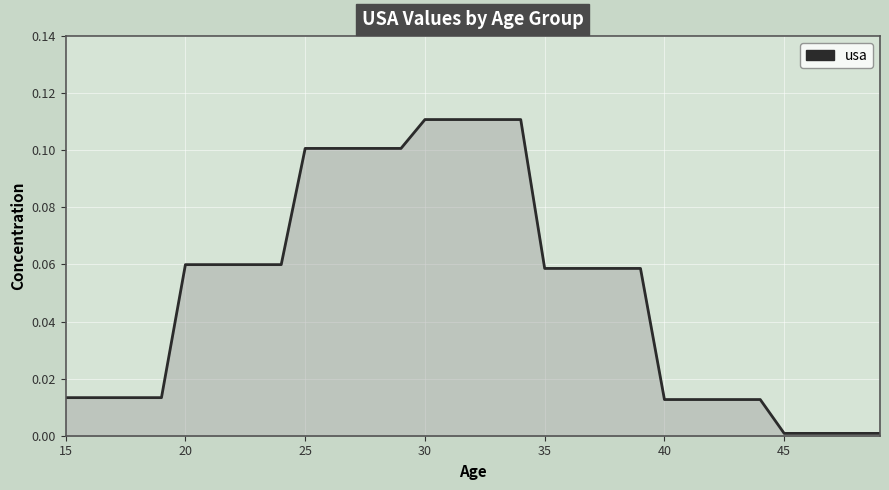

Does the chart display data point markers on the line(s)?

No